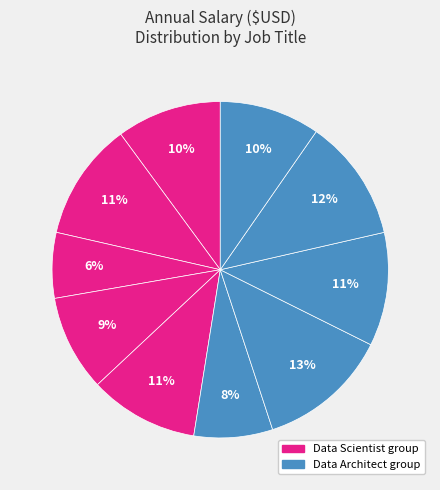

Which category has the biggest portion of the pie?

Data Architect